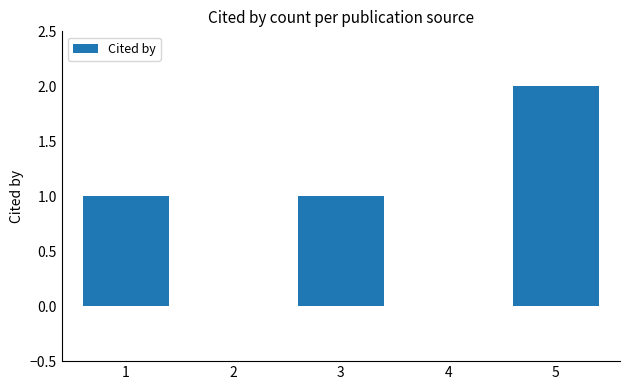

What is the sum of all values?

4